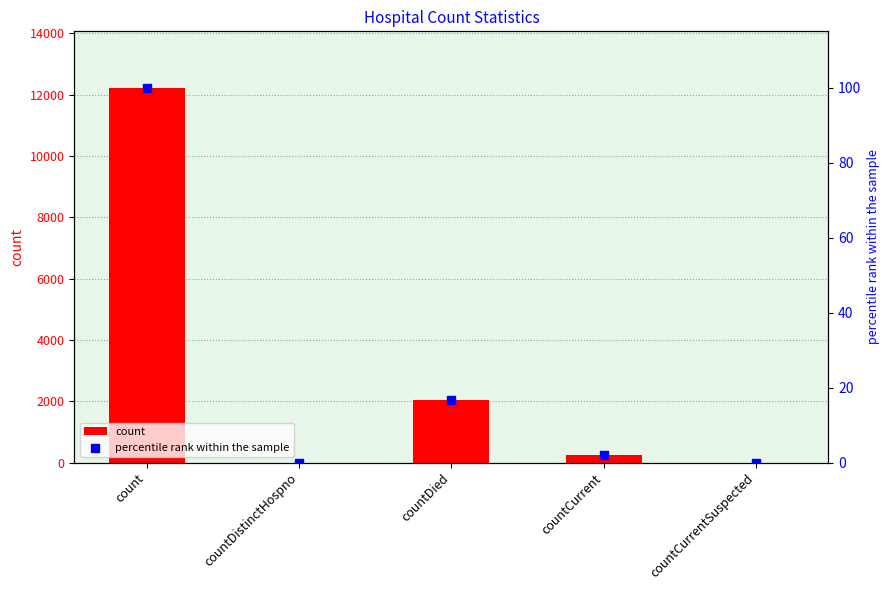

Which series has the widest spread of Y values?

count